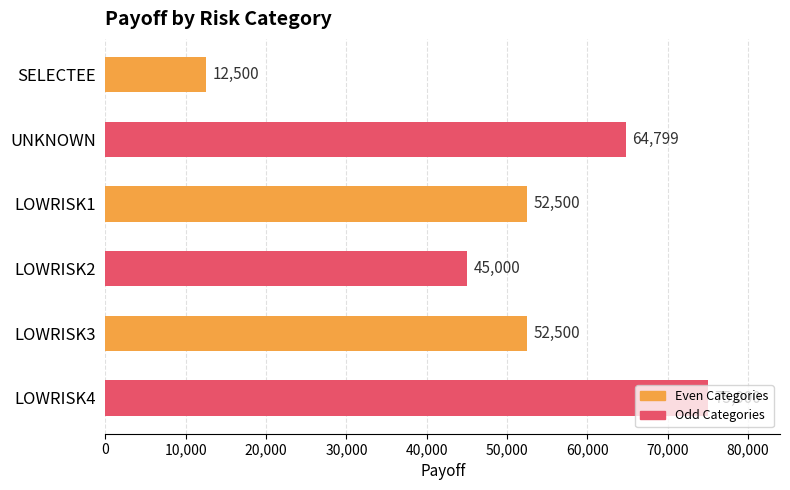

What is the difference between the values at SELECTEE and LOWRISK2?

32500.0